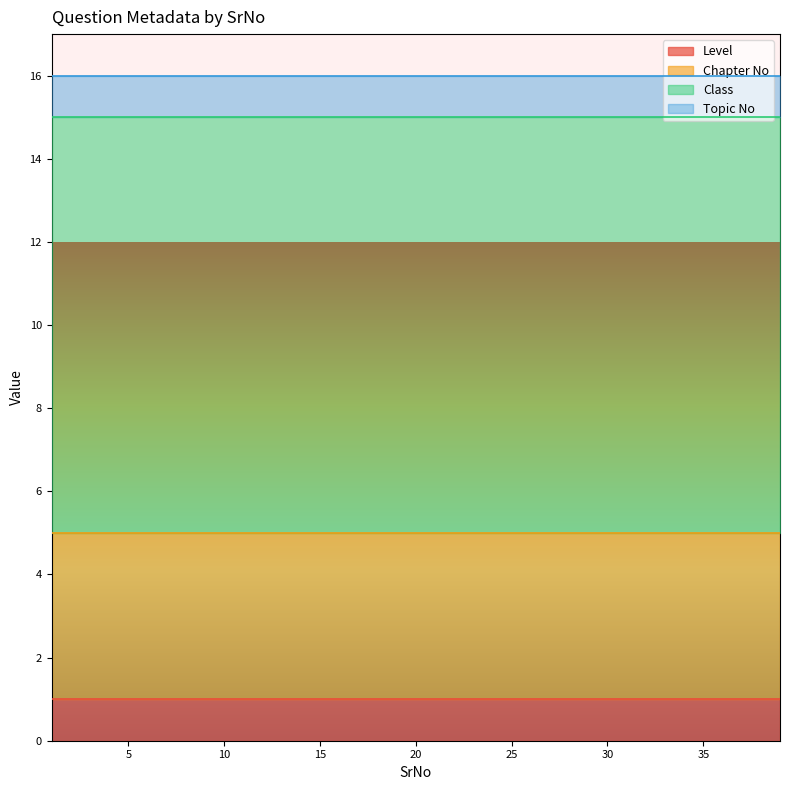

True or false: Chapter No and Level cross at least once.

False